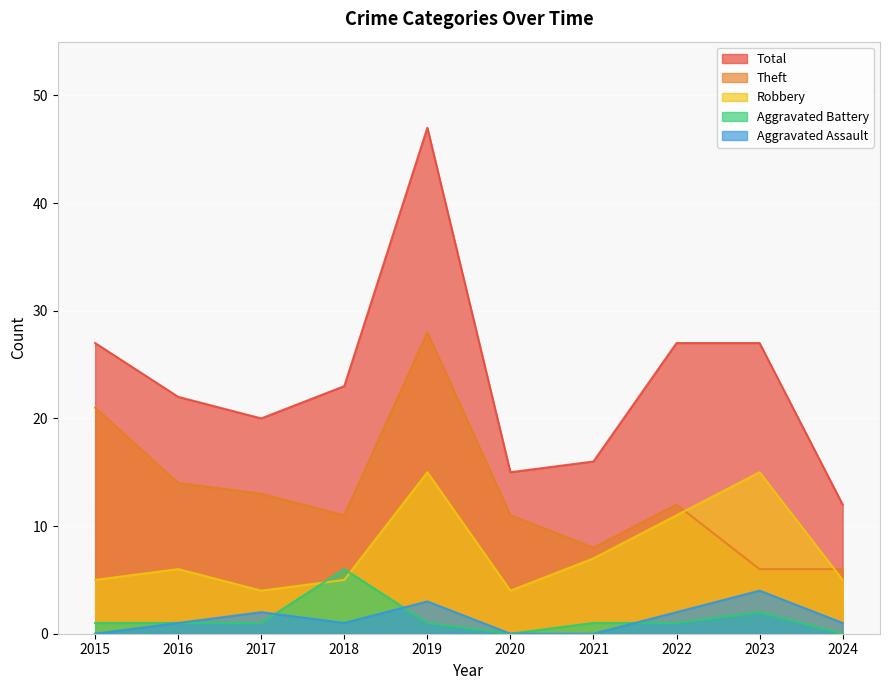

Rank the categories by Theft value from highest to lowest.

2019, 2015, 2016, 2017, 2022, 2018, 2020, 2021, 2023, 2024